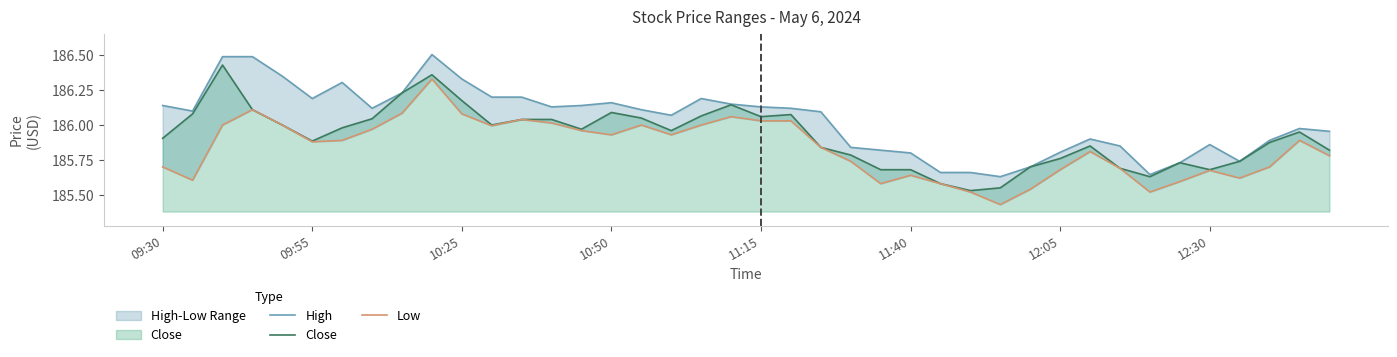

At 33, list the series in order from smallest to largest.

Low, Close, High